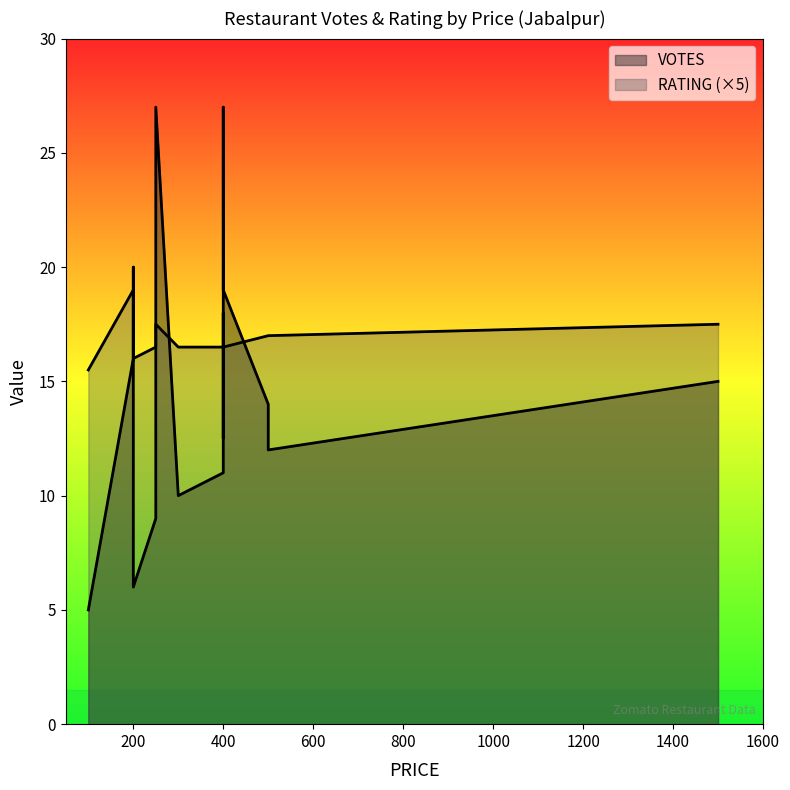

What is the difference between the maximum and minimum values in the RATING series?

1.3